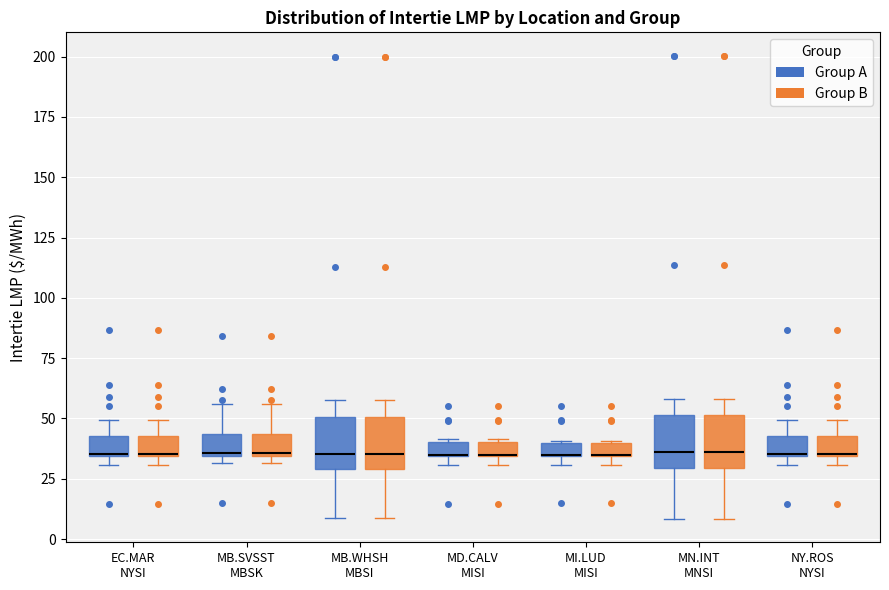

Where is the upper edge of the box for MD.CALV MISI (Group B) on the y-axis? The values are not printed on the chart, so give them approximately, as read against the axis.

40